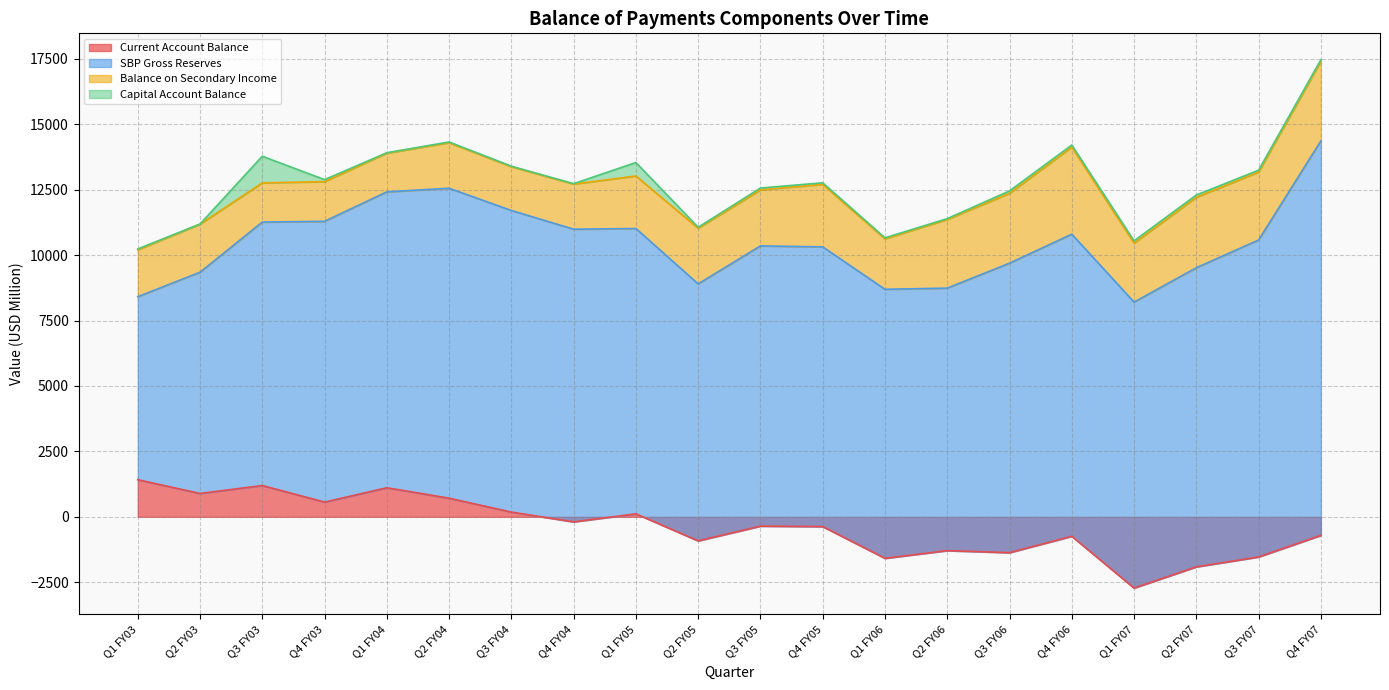

What is the difference between the second highest and minimum values in the SBP Gross Reserves series?

5119.0